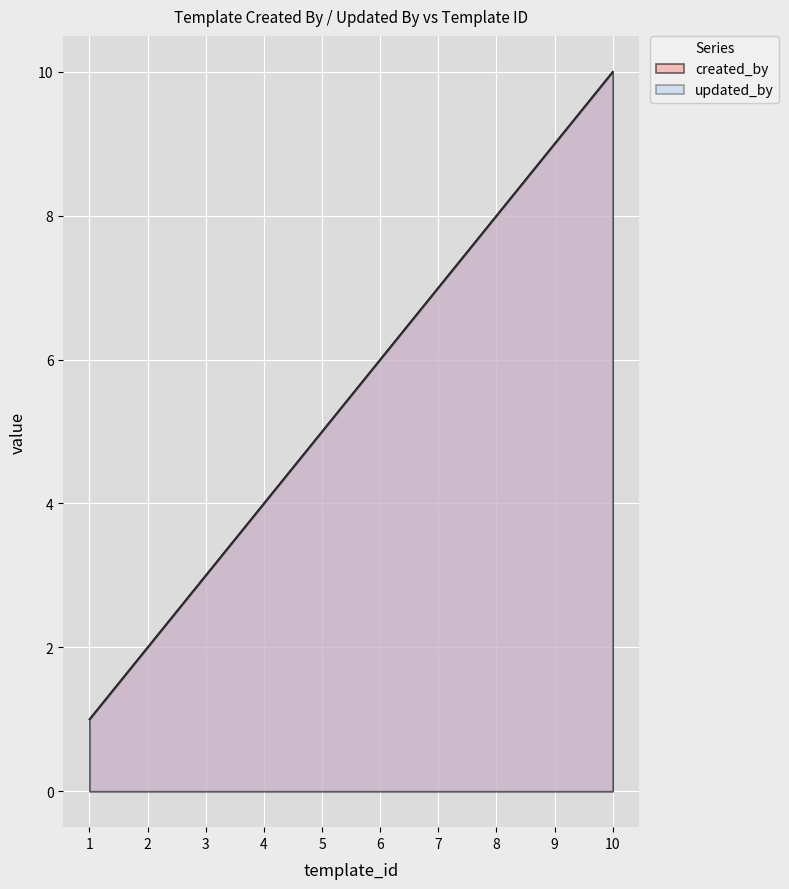

How many values in the updated_by series exceed 6?

4